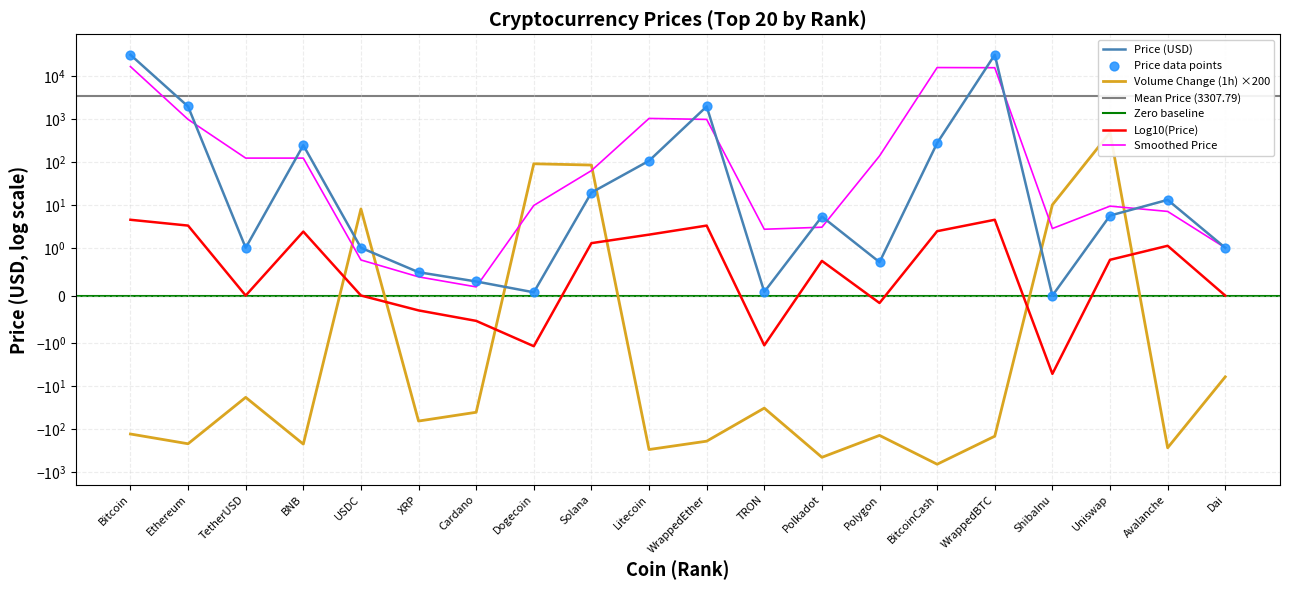

Between Cardano and WrappedEther, which is larger?

WrappedEther